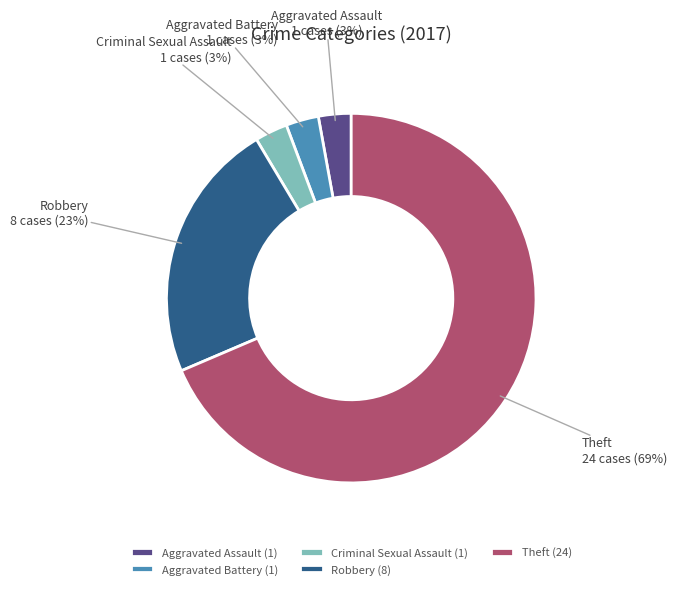

Is there a majority slice in this chart?

Yes